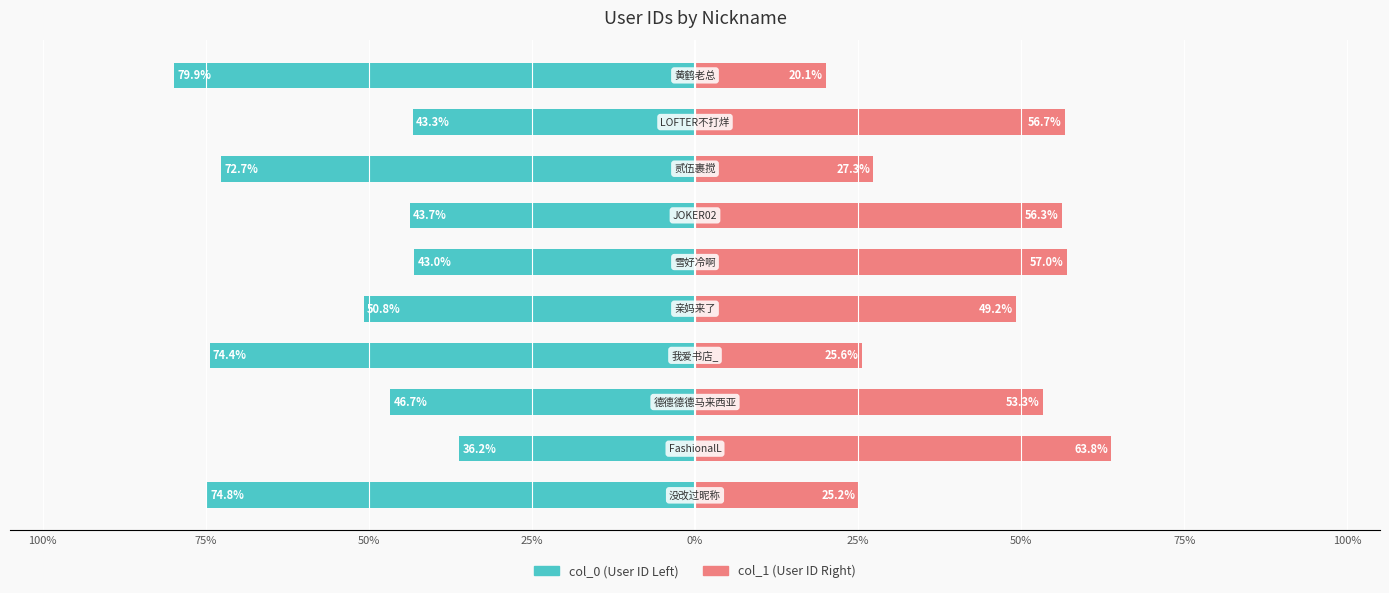

Which series changed the most between 75% and 50%?

col_0